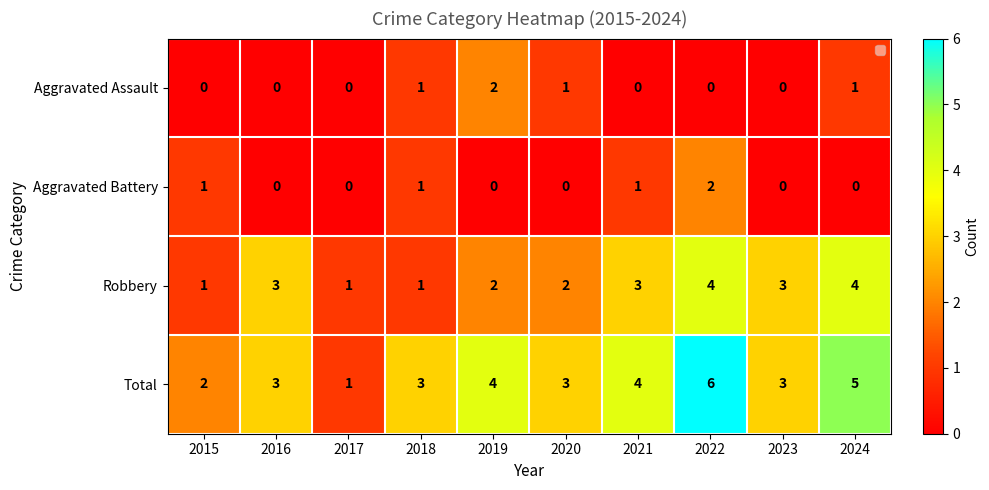

How many values in the Aggravated Assault series exceed 0?

4